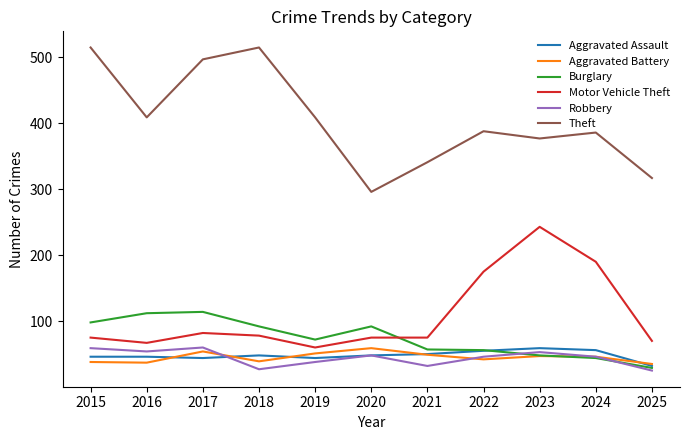

Between 2016 and 2017, which series saw the biggest shift?

Theft